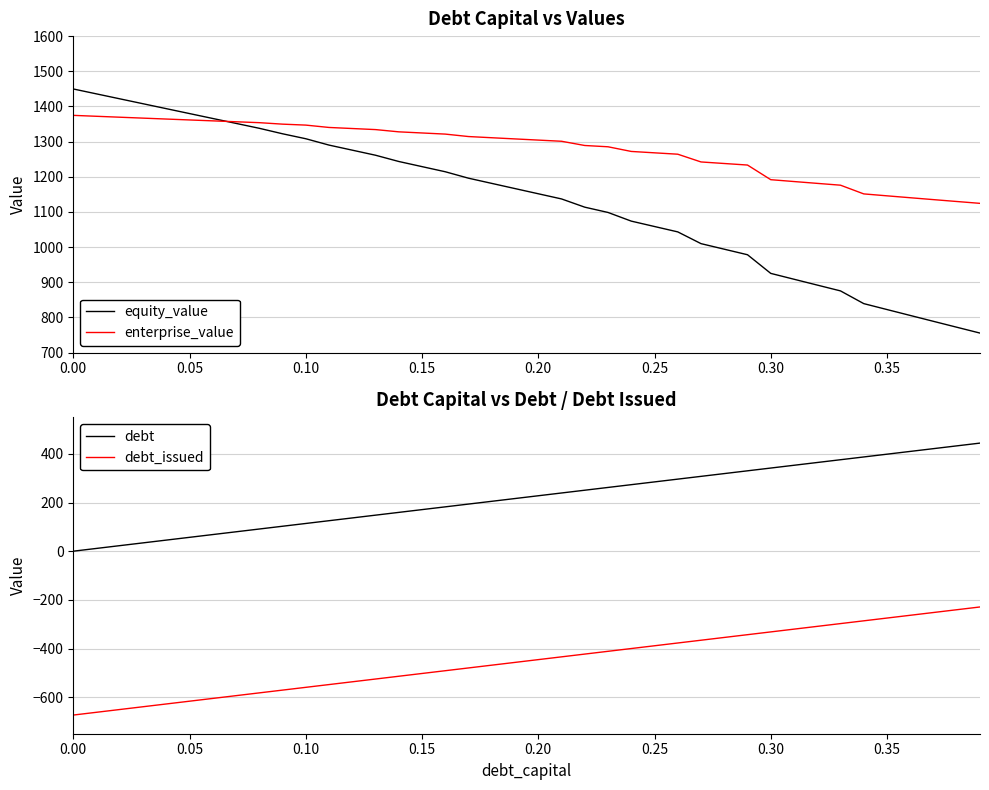

True or false: debt_issued and enterprise_value intersect in this chart.

False